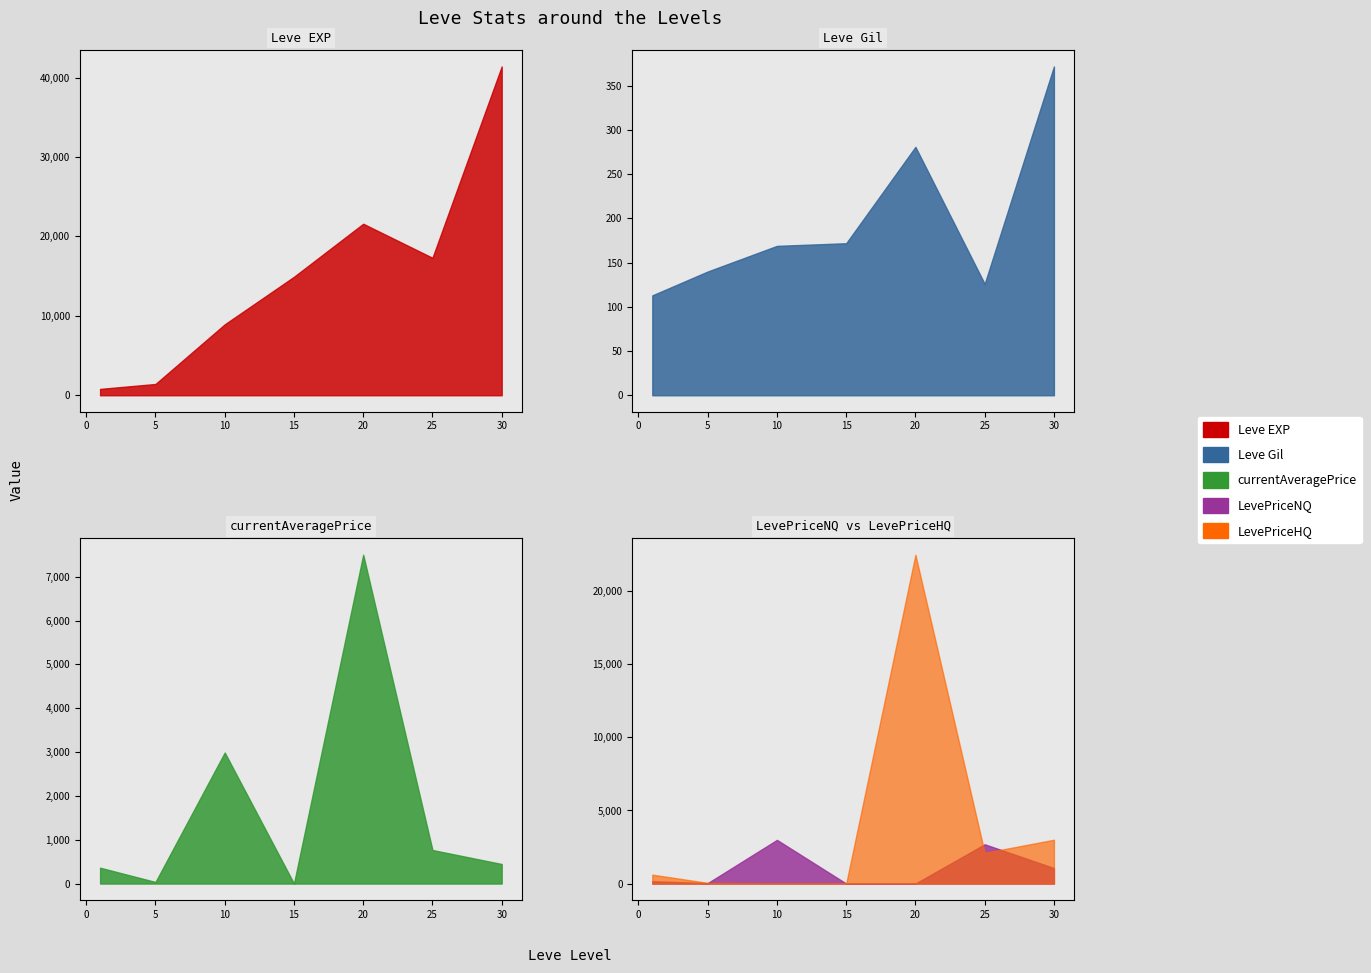

How many data points in Leve Gil are less than 169?

3